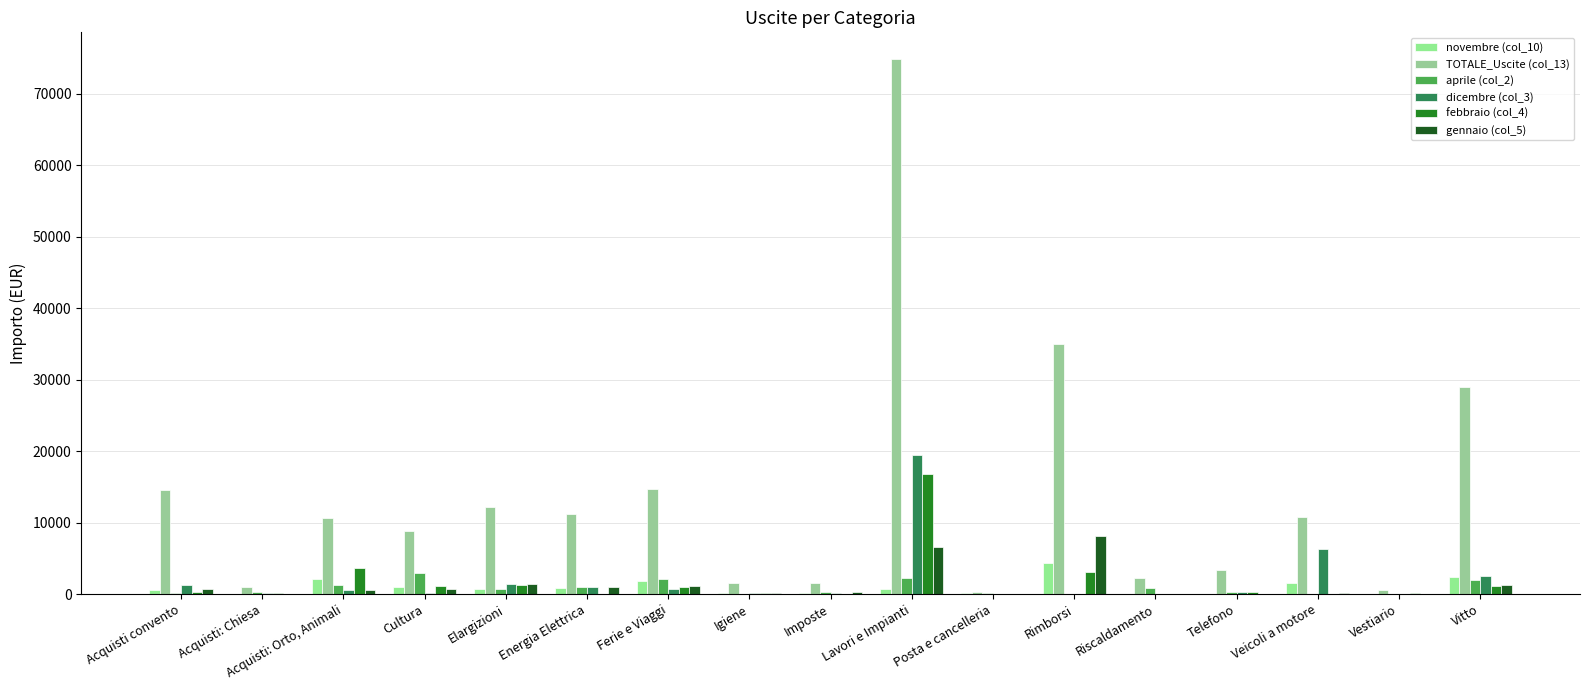

Is the value of gennaio (col_5) at Lavori e Impianti greater than the value of aprile (col_2) at Lavori e Impianti?

Yes